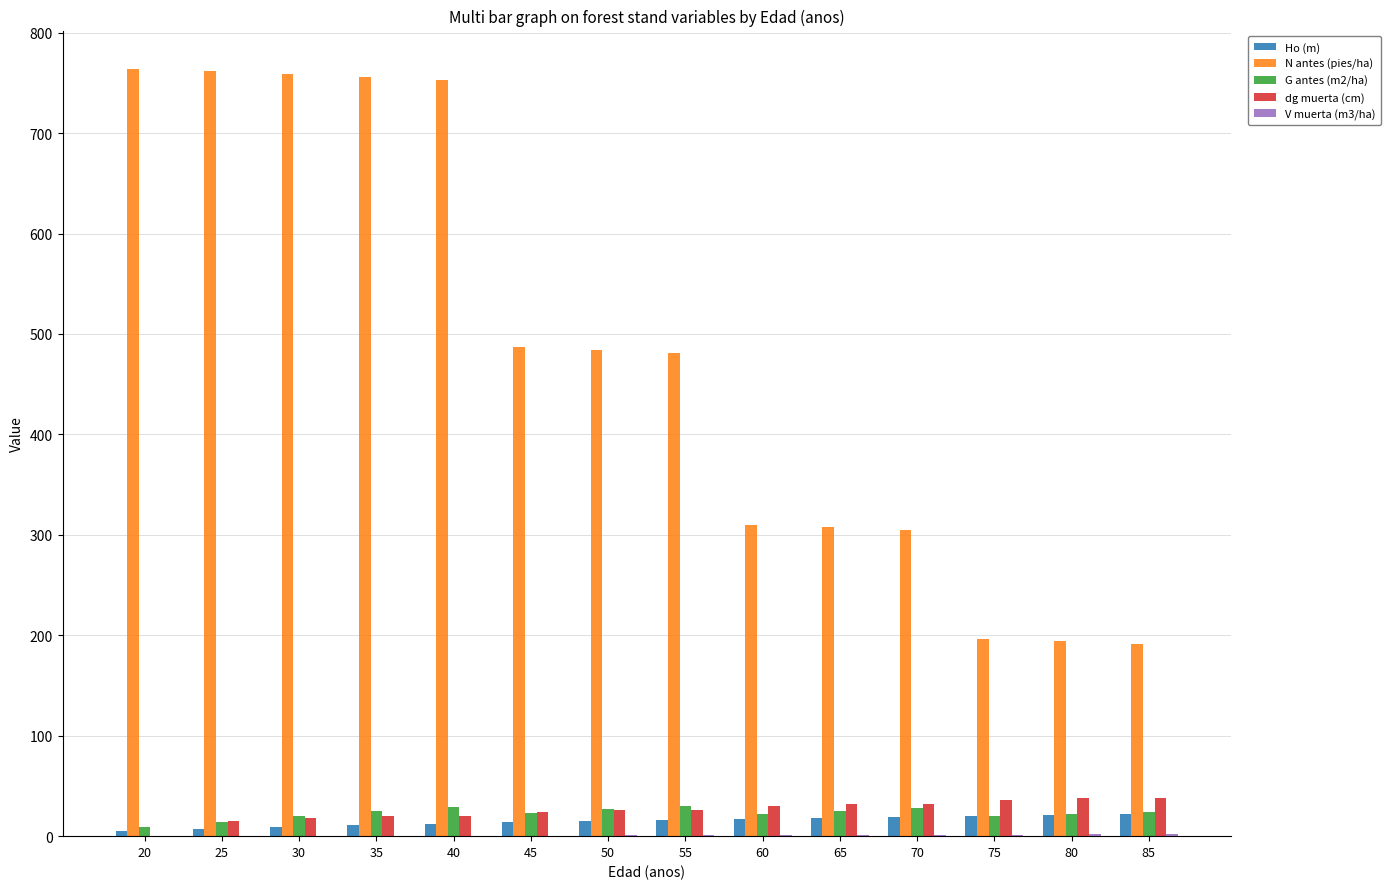

What is the maximum value for Ho (m)?

22.1